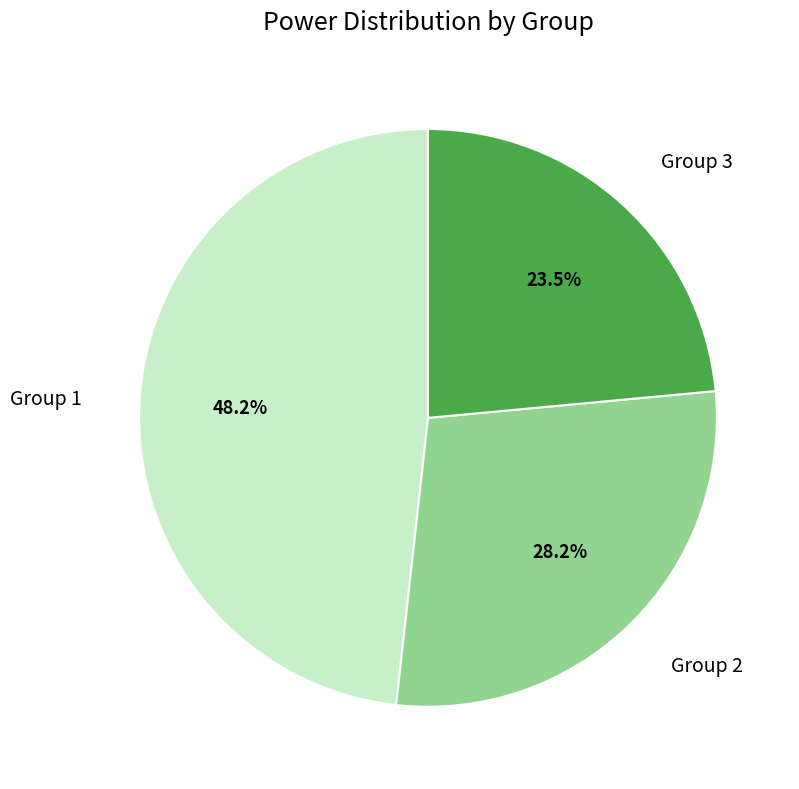

Is there any slice that represents more than half of the pie?

No